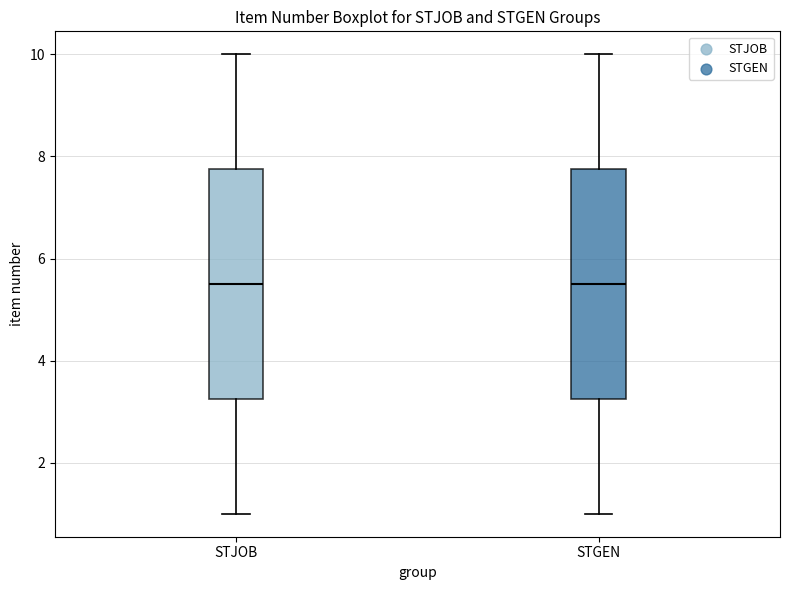

Reading left to right, read every box against the y-axis: the position of its median line, the range the box covers, and the ends of its whiskers. The values are not printed on the chart, so give them approximately, as read against the axis.

STJOB: median 5.6, box 3.2 to 7.8, whiskers 1.0 to 10.0
STGEN: median 5.6, box 3.2 to 7.8, whiskers 1.0 to 10.0